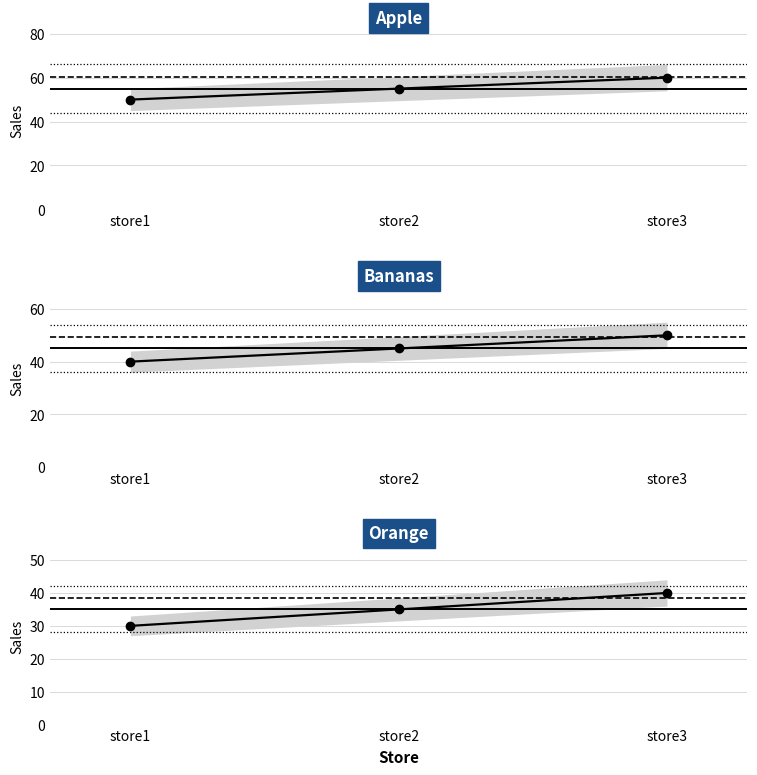

What is the spread (max minus min) of values at store2?

20